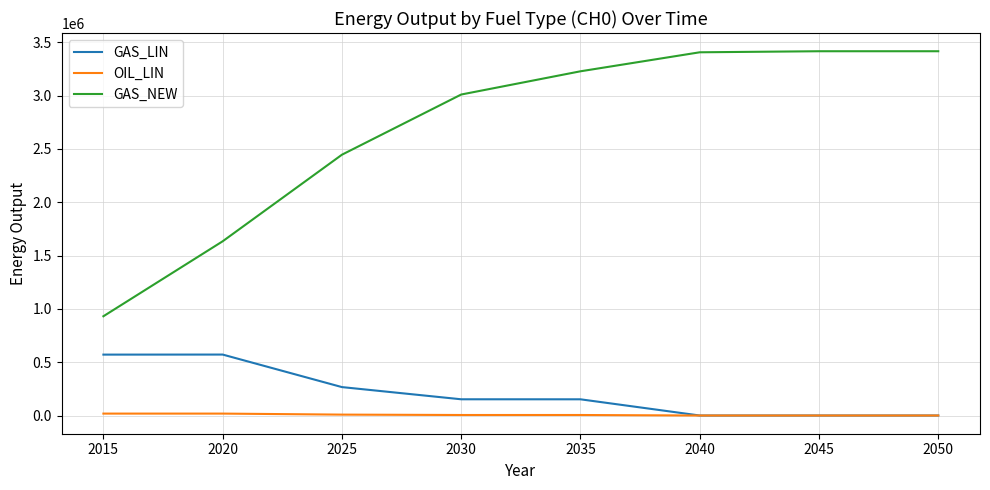

Is the value of GAS_NEW at 2025 greater than the value of OIL_LIN at 2020?

Yes